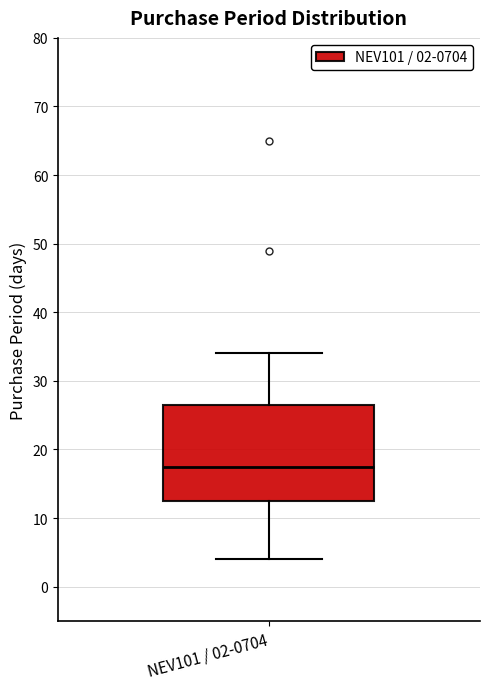

Transcribe this box plot: give where the median line is, the range the box spans, and where the two whiskers end, as read against the y-axis. The values are not printed on the chart, so give them approximately, as read against the axis.

median 18, box 13 to 27, whiskers 4 to 34